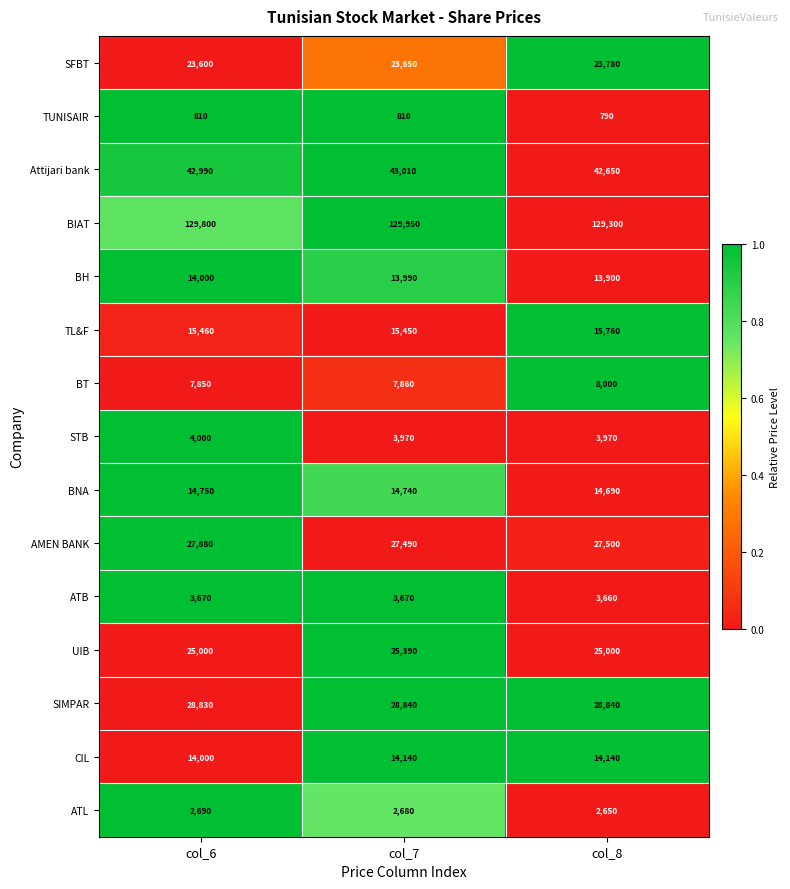

What is the sum of the SIMPAR values at col_8 and col_6?

57670